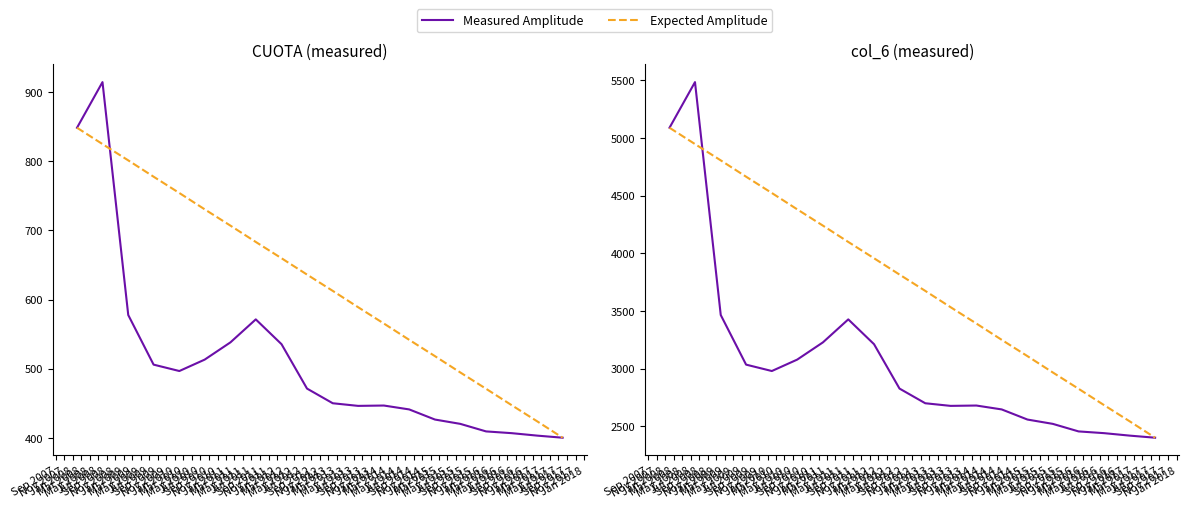

Which series has the widest spread of values?

Measured Amplitude